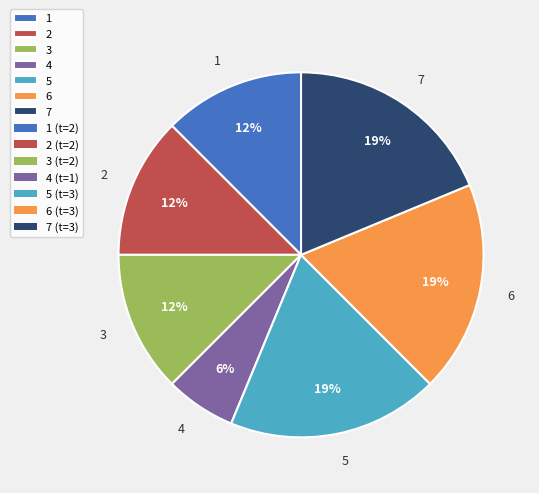

To the nearest percent, what percentage of the pie is 4?

6%